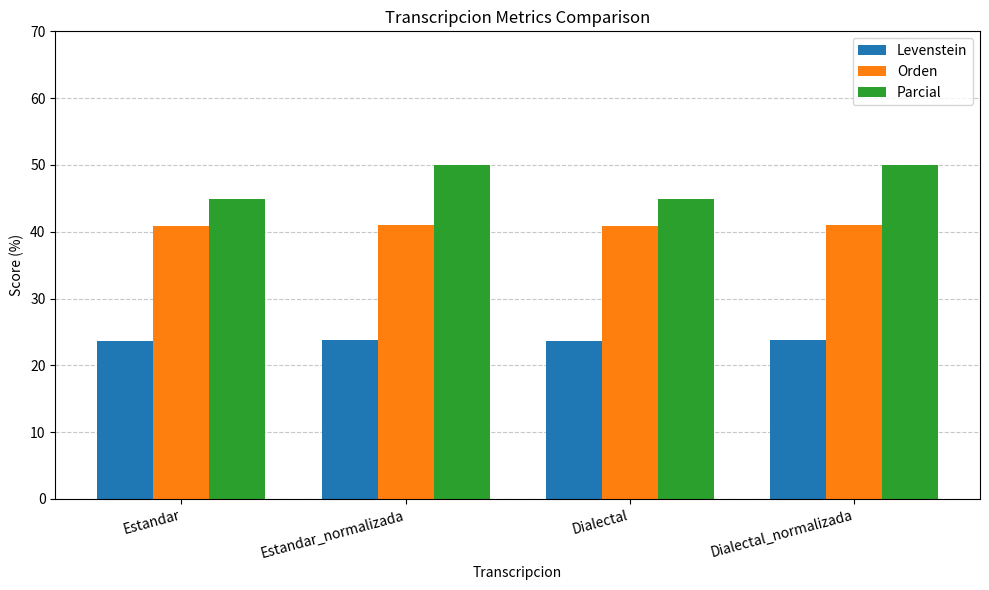

Which series has the largest total across all categories?

Parcial